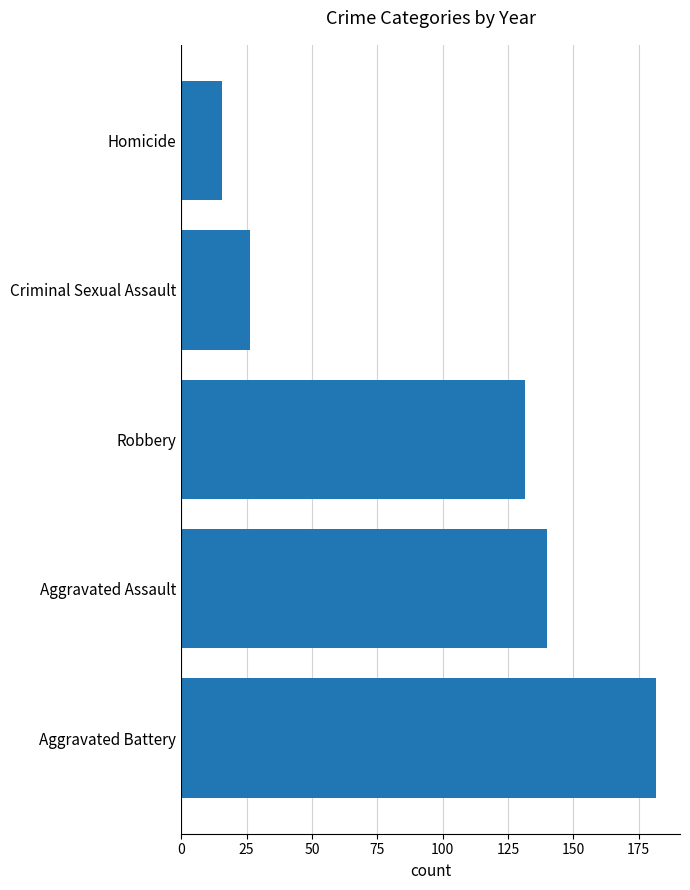

What is the difference between the second highest and minimum values?

124.3